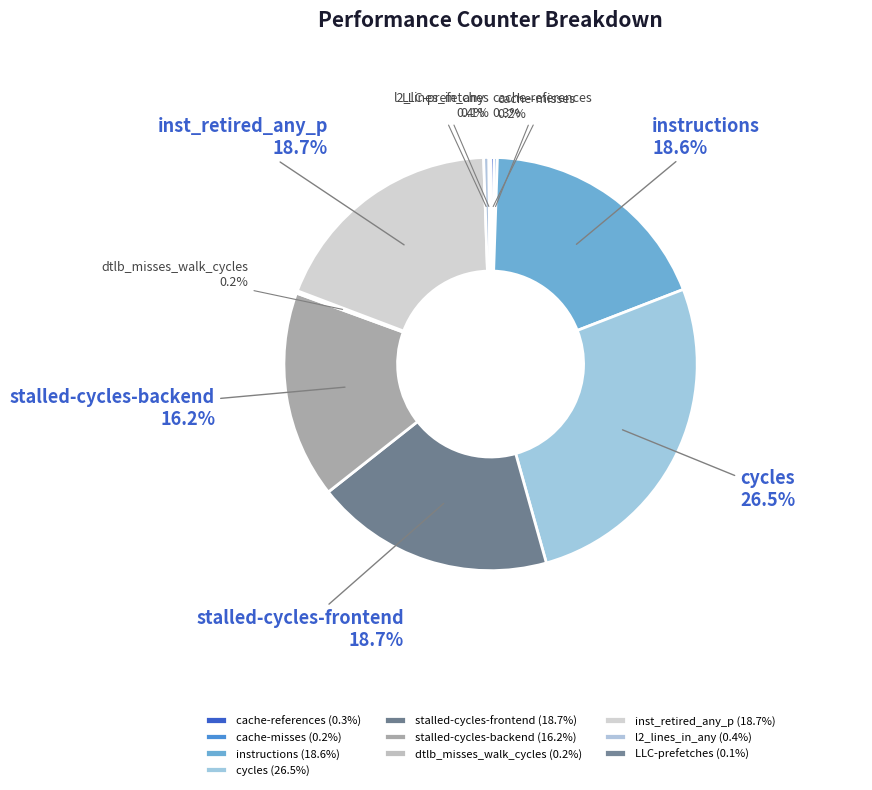

Between cache-references and instructions, which is larger?

instructions